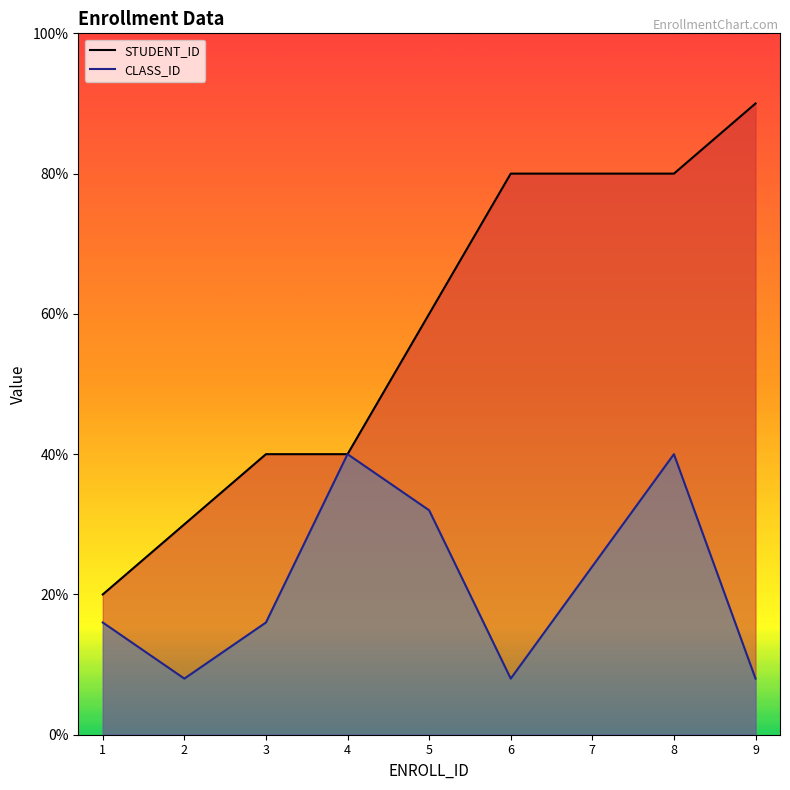

What are all the series names shown in the legend?

STUDENT_ID, CLASS_ID